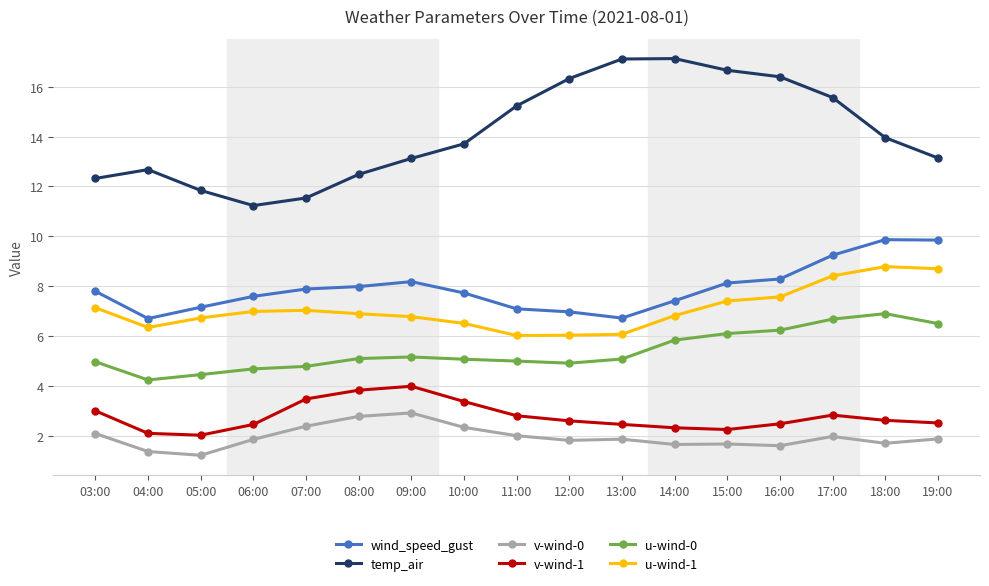

At which category is the sum across all series the highest?

17:00